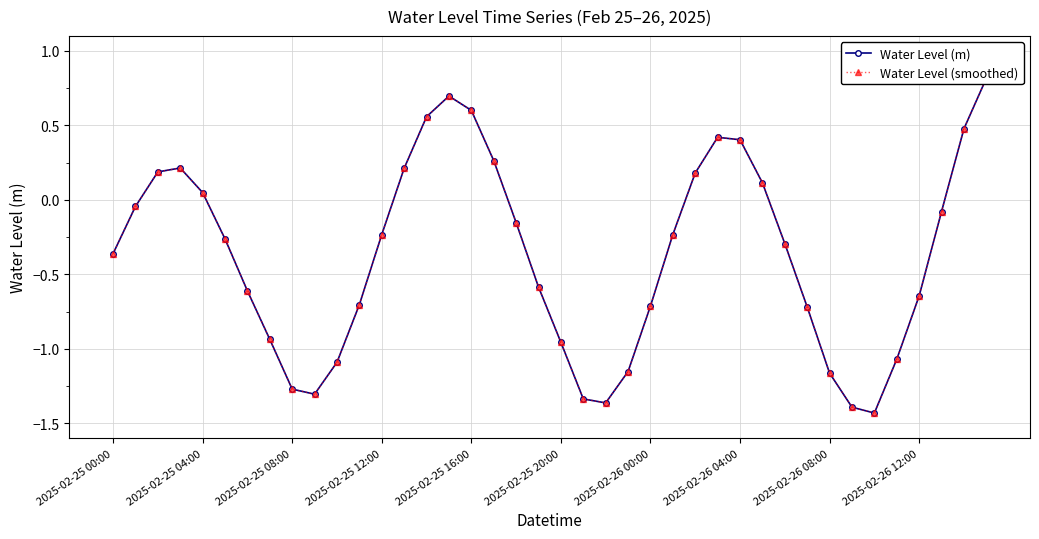

What is the value of the Water Level (smoothed) point at the 37th from the left?

-0.6